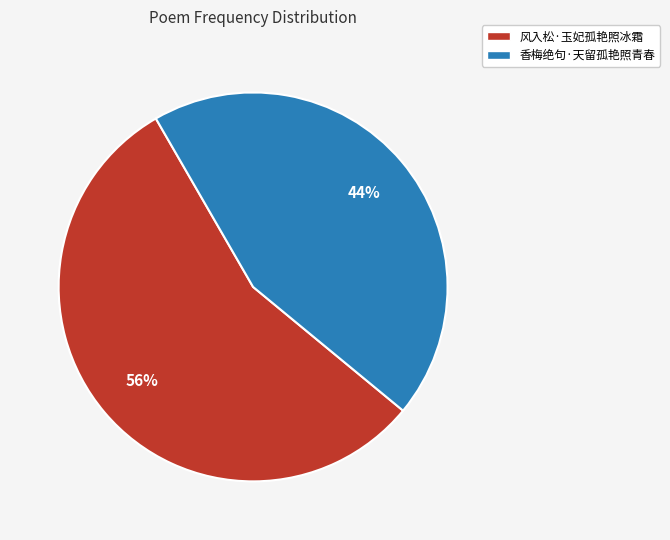

What is the largest slice in the pie chart?

风入松·玉妃孤艳照冰霜